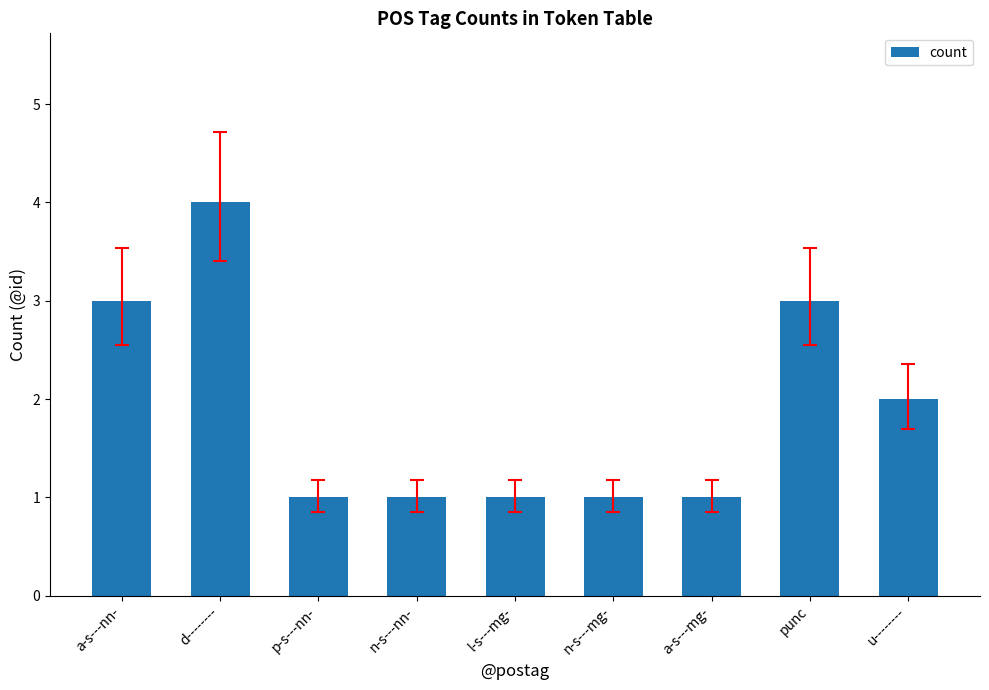

What is the label of the 5th bar from the right?

l-s---mg-